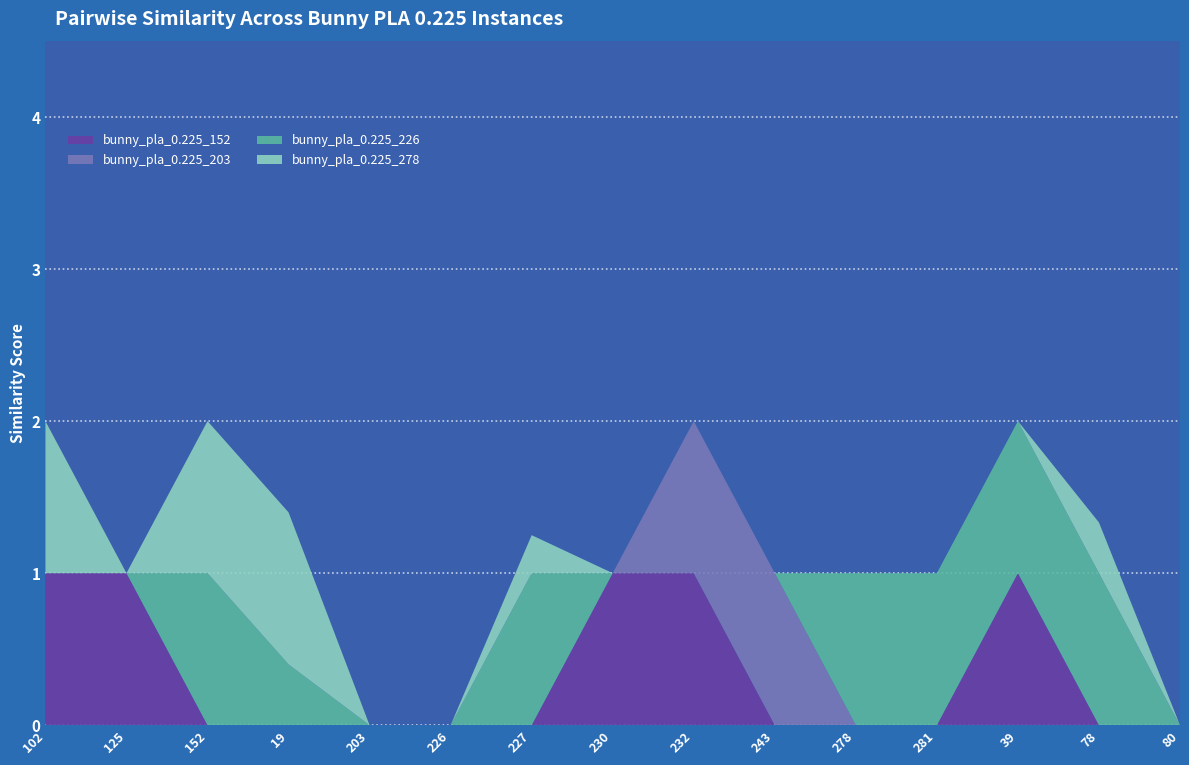

Reading right to left, extract all data points from this chart.

bunny_pla_0.225_152: 0.0	0.0	1.0	0.0	0.0	0.0	1.0	1.0	0.0	0.0	0.0	0.0	0.0	1.0	1.0
bunny_pla_0.225_203: 0.0	0.0	0.0	0.0	0.0	1.0	1.0	0.0	0.0	0.0	0.0	0.0	0.0	0.0	0.0
bunny_pla_0.225_226: 0.0	1.0	1.0	1.0	1.0	0.0	0.0	0.0	1.0	0.0	0.0	0.4	1.0	0.0	0.0
bunny_pla_0.225_278: 0.0	0.3	0.0	0.0	0.0	0.0	0.0	0.0	0.2	0.0	0.0	1.0	1.0	0.0	1.0